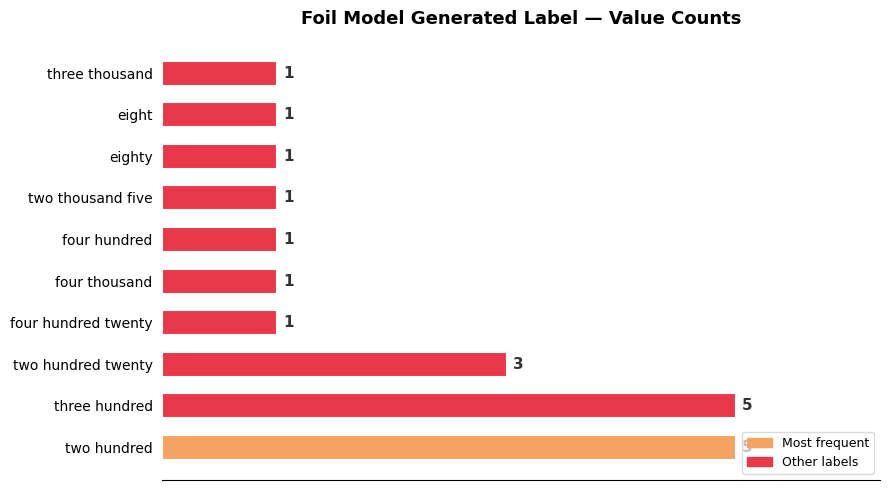

What is the average value?

2